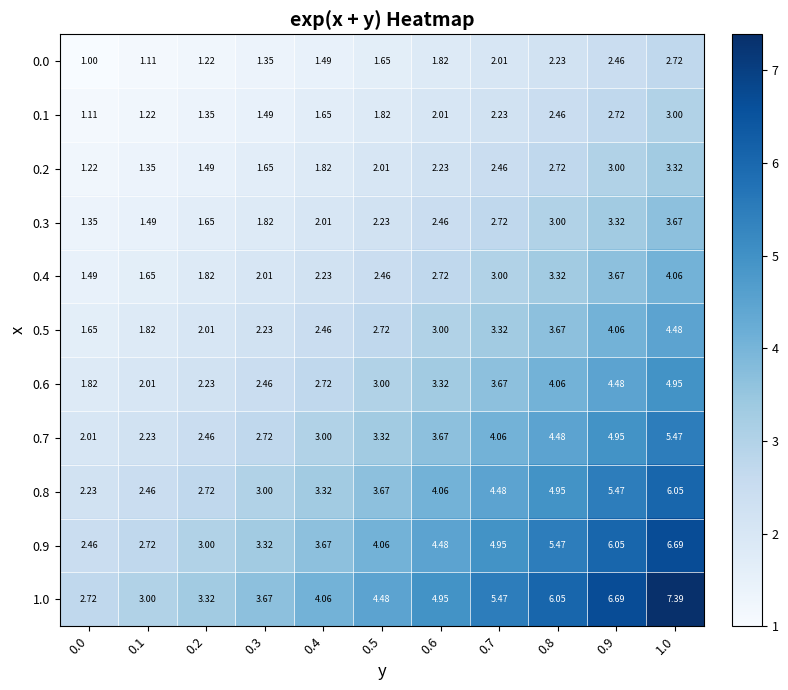

Is the value of 0.3 at 0.3 greater than the value of 0.4 at 0.6?

No